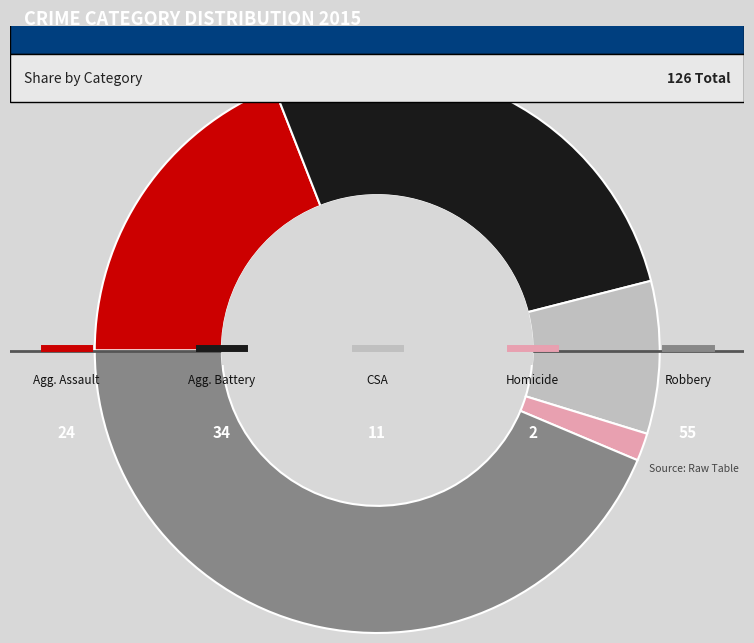

To the nearest percent, what is the average slice percentage?

20%